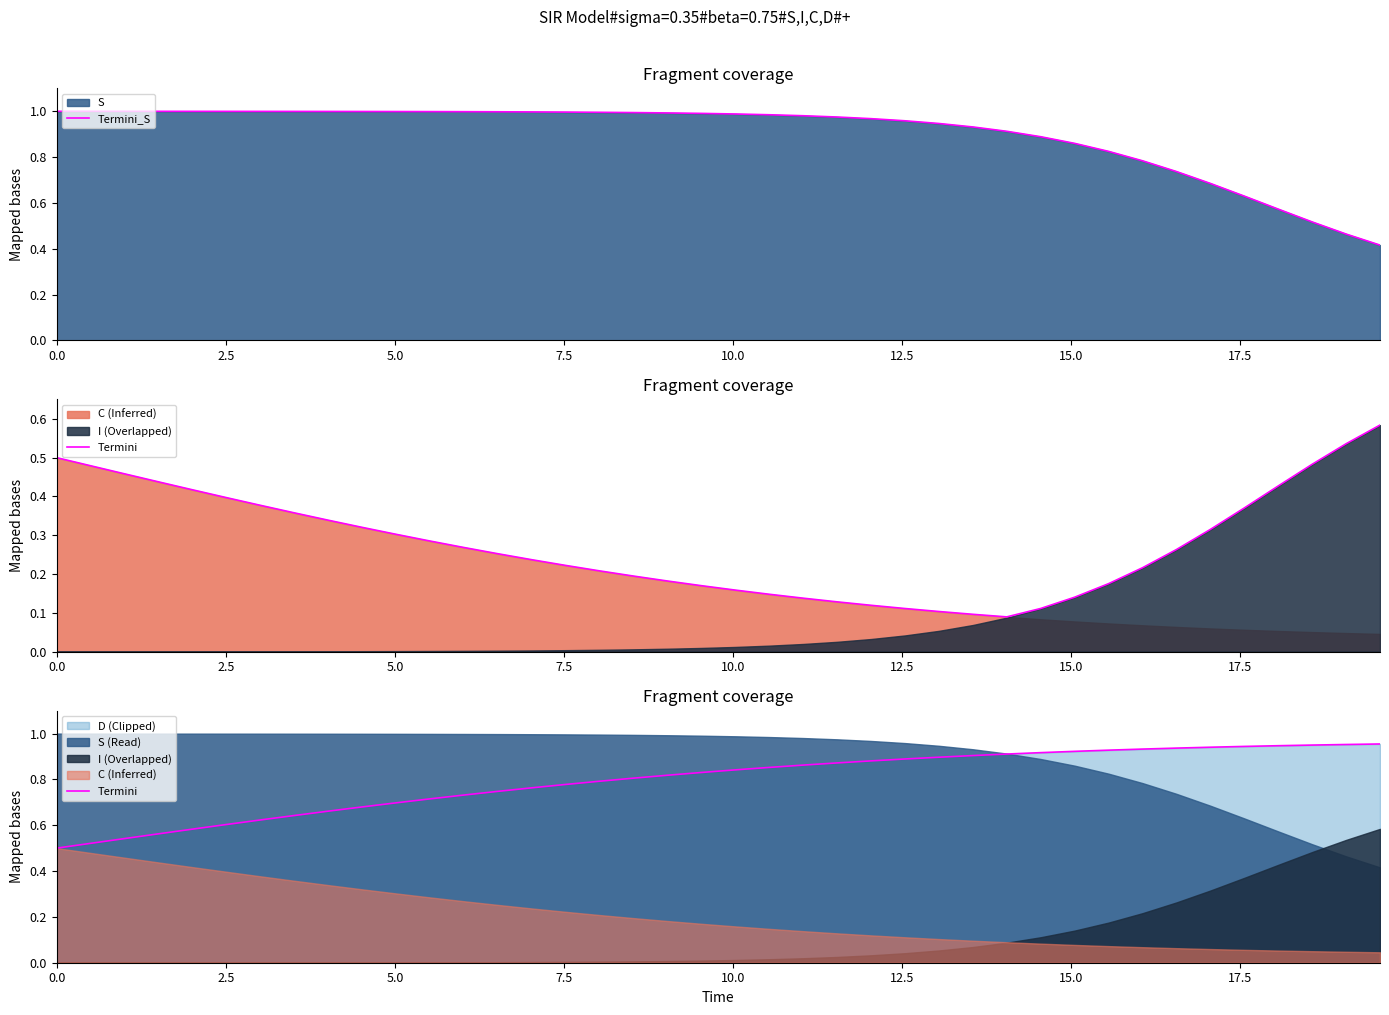

What is the average value of the Termini_S series?

0.9